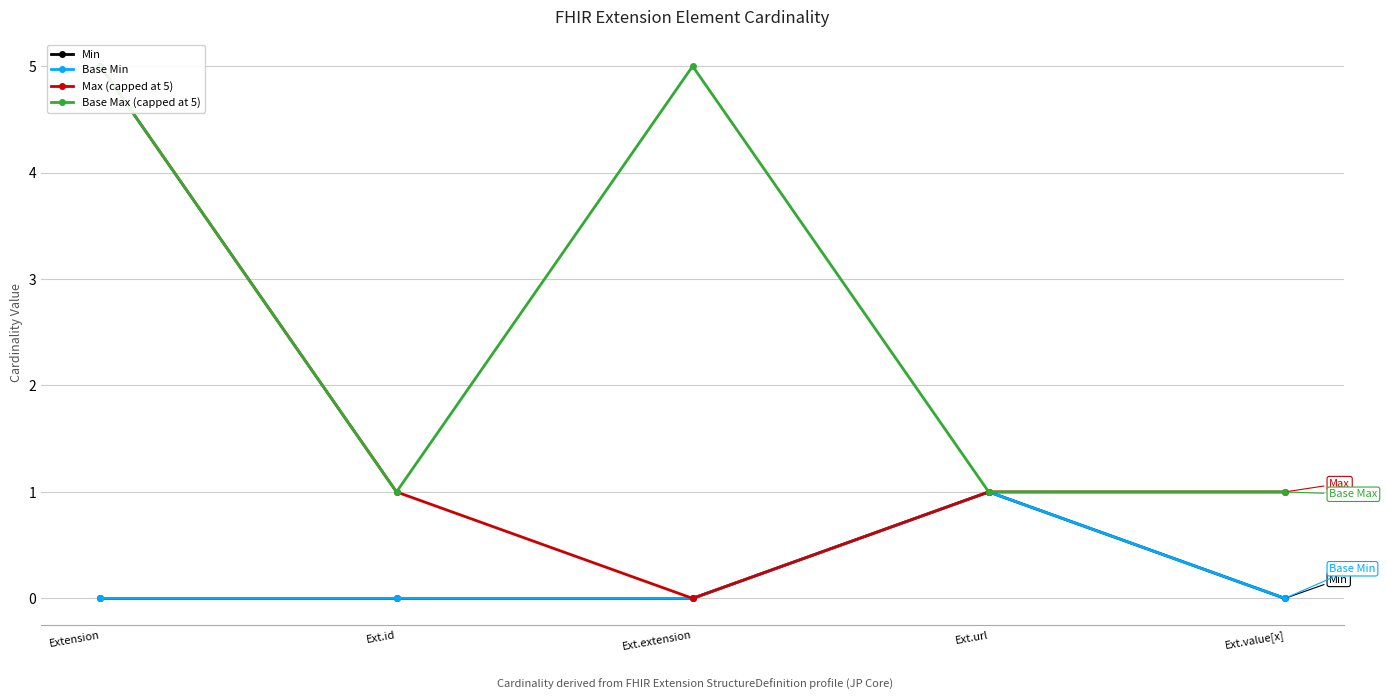

What is the sum of the Max (capped at 5) values at Extension and Ext.url?

6